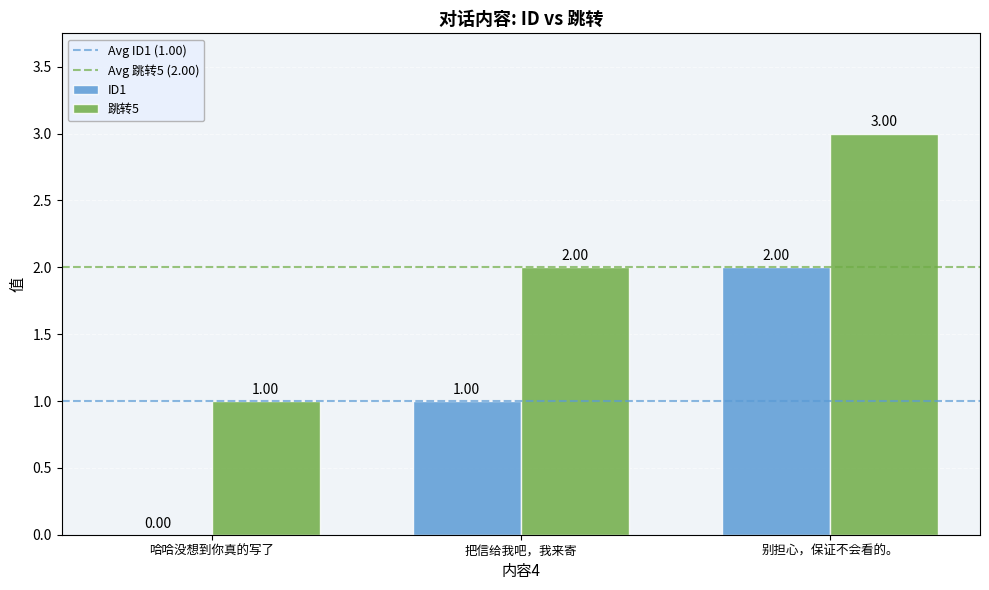

At which category is the sum across all series the highest?

别担心，保证不会看的。